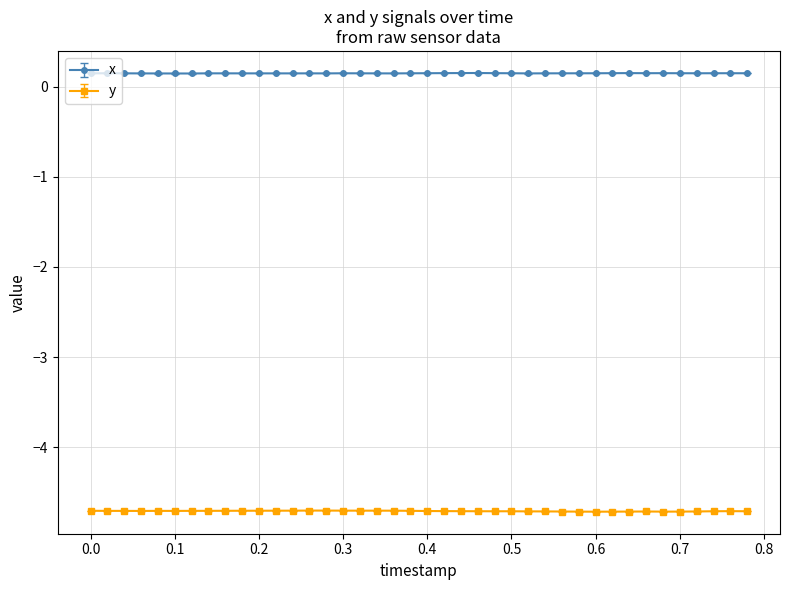

Rank the series by their average value, from lowest to highest.

y, x